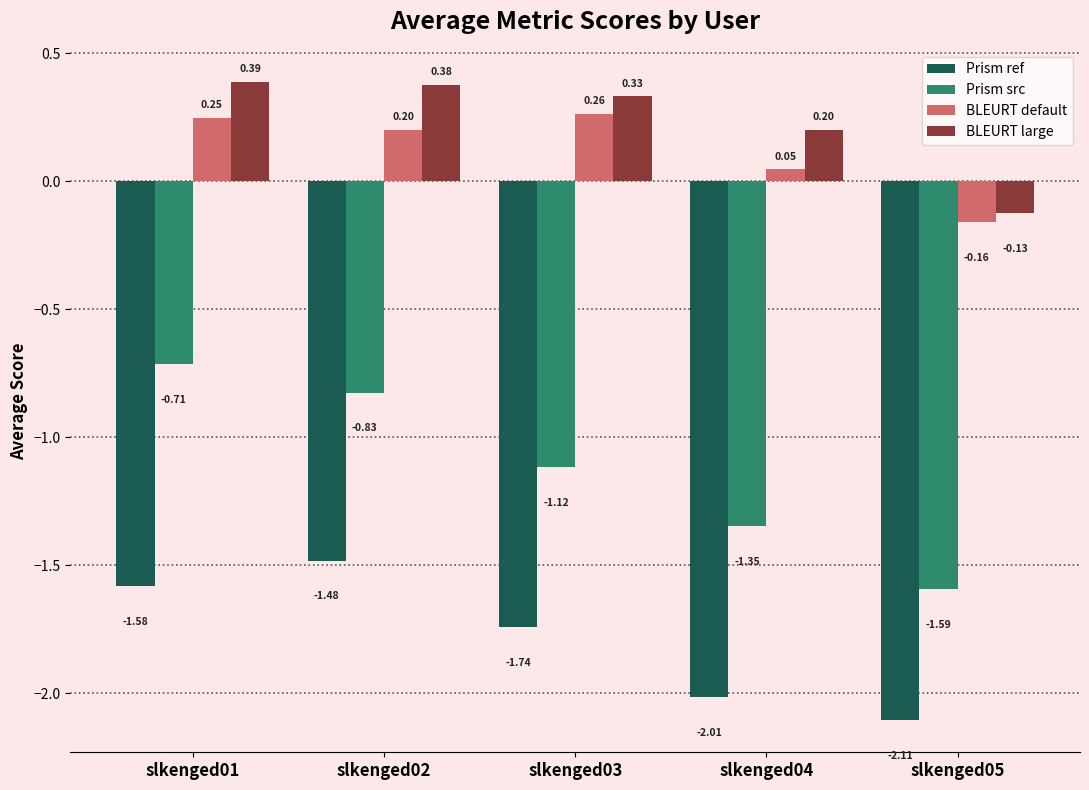

Count the number of categories in the chart.

5